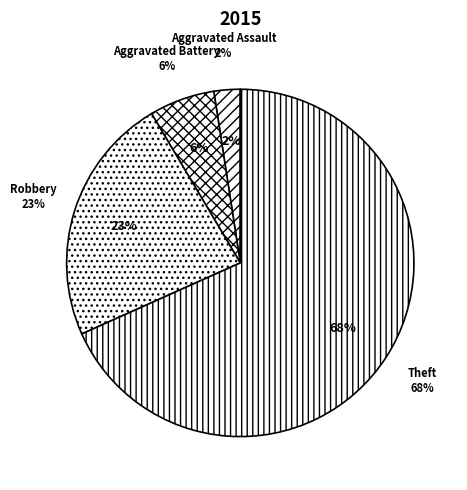

Which category has the biggest portion of the pie?

Theft